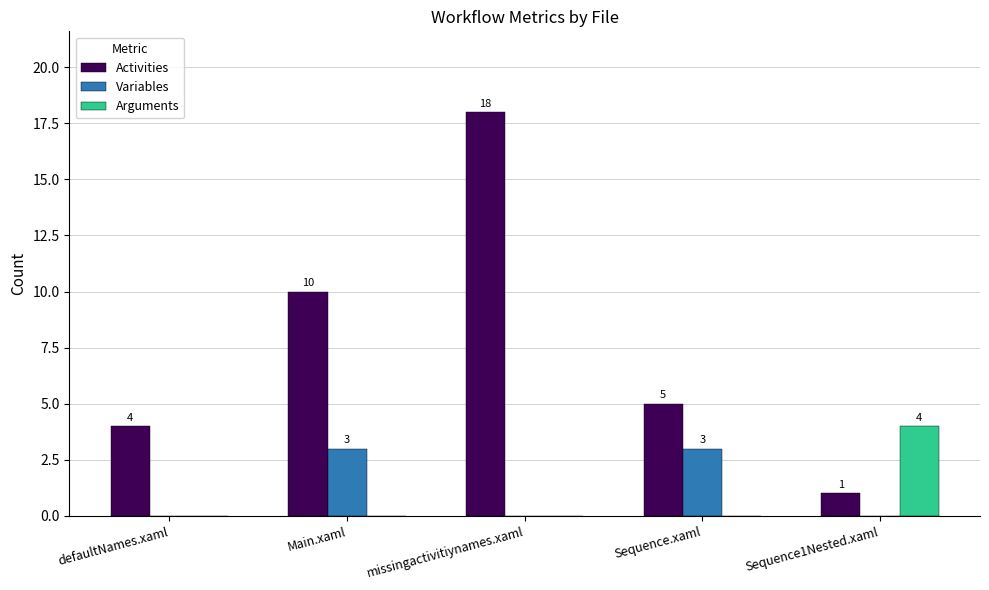

Where is Activities nearest to the value 9?

Main.xaml